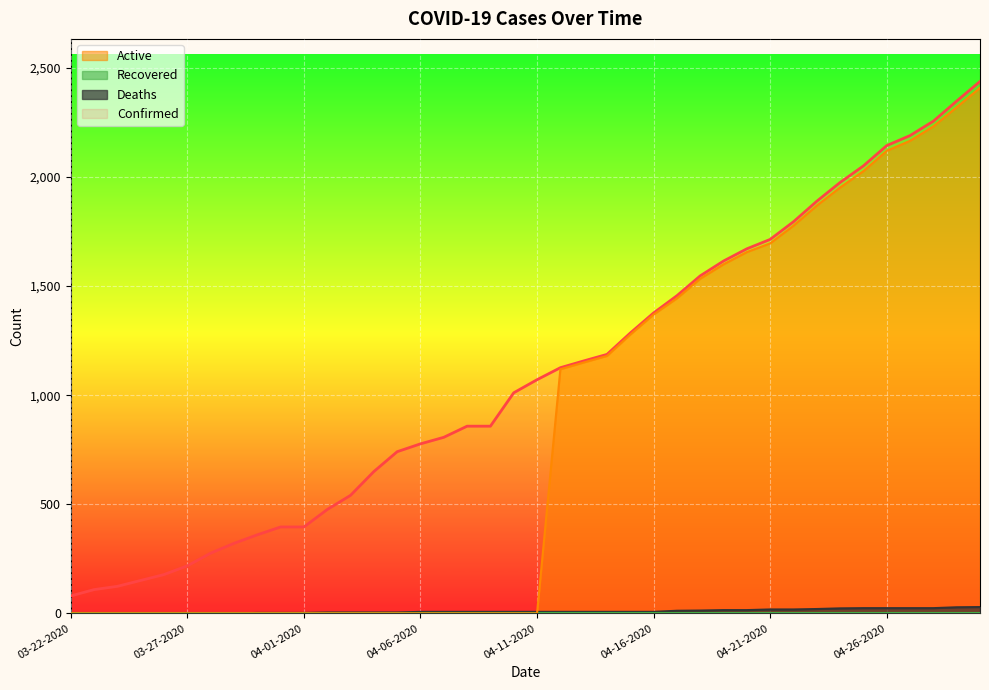

At which label does Deaths reach its peak?

04-30-2020